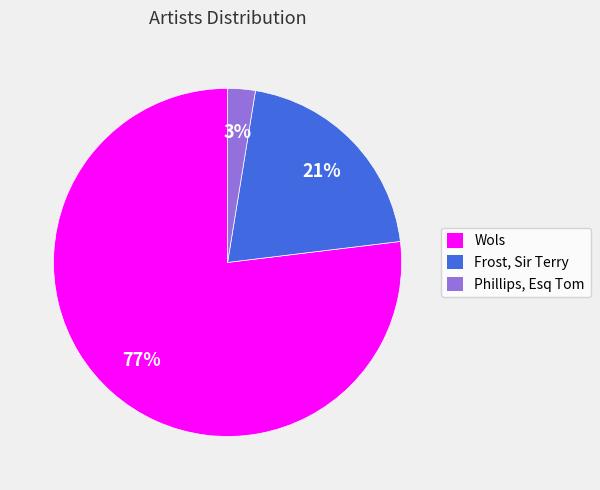

True or false: Wols accounts for 88% of the total.

False